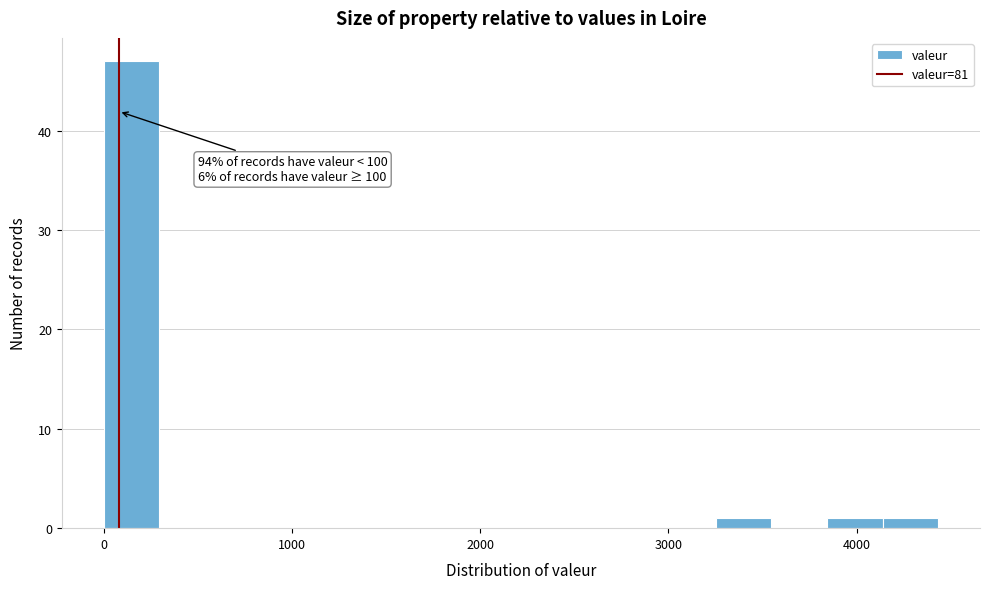

Read against the x-axis, roughly where is the centre of the tallest bar?

100